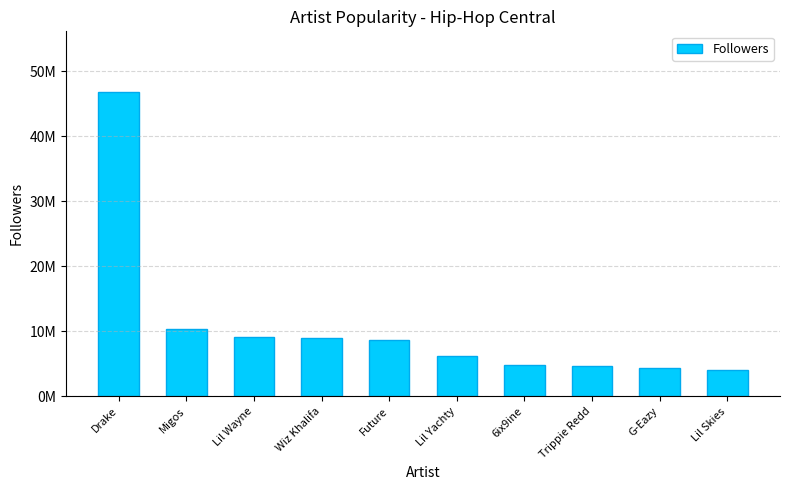

What is the difference between the values at Lil Yachty and 6ix9ine?

1293661